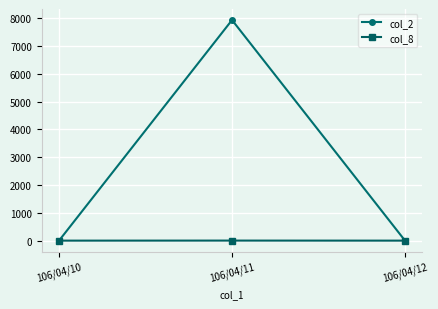

Which category has the highest value across all series?

106/04/11